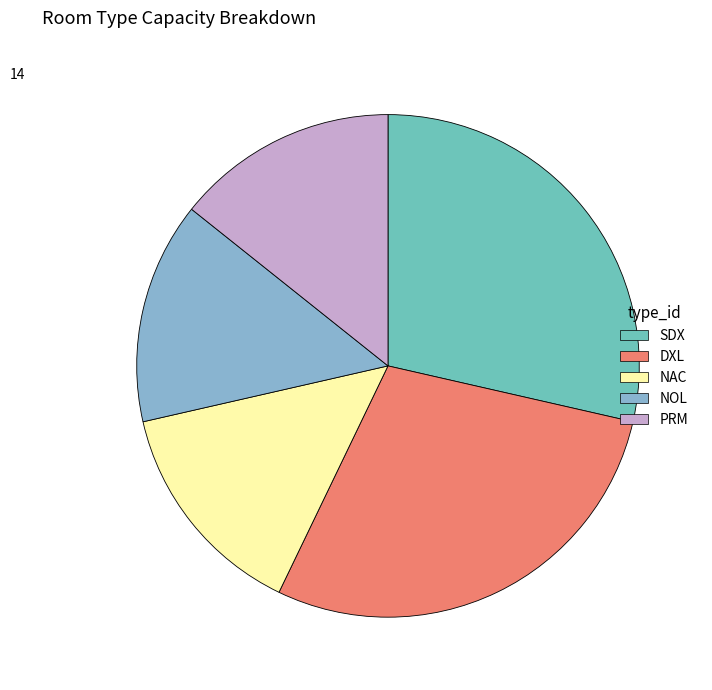

The NOL slice represents 5% of the pie. True or false?

False